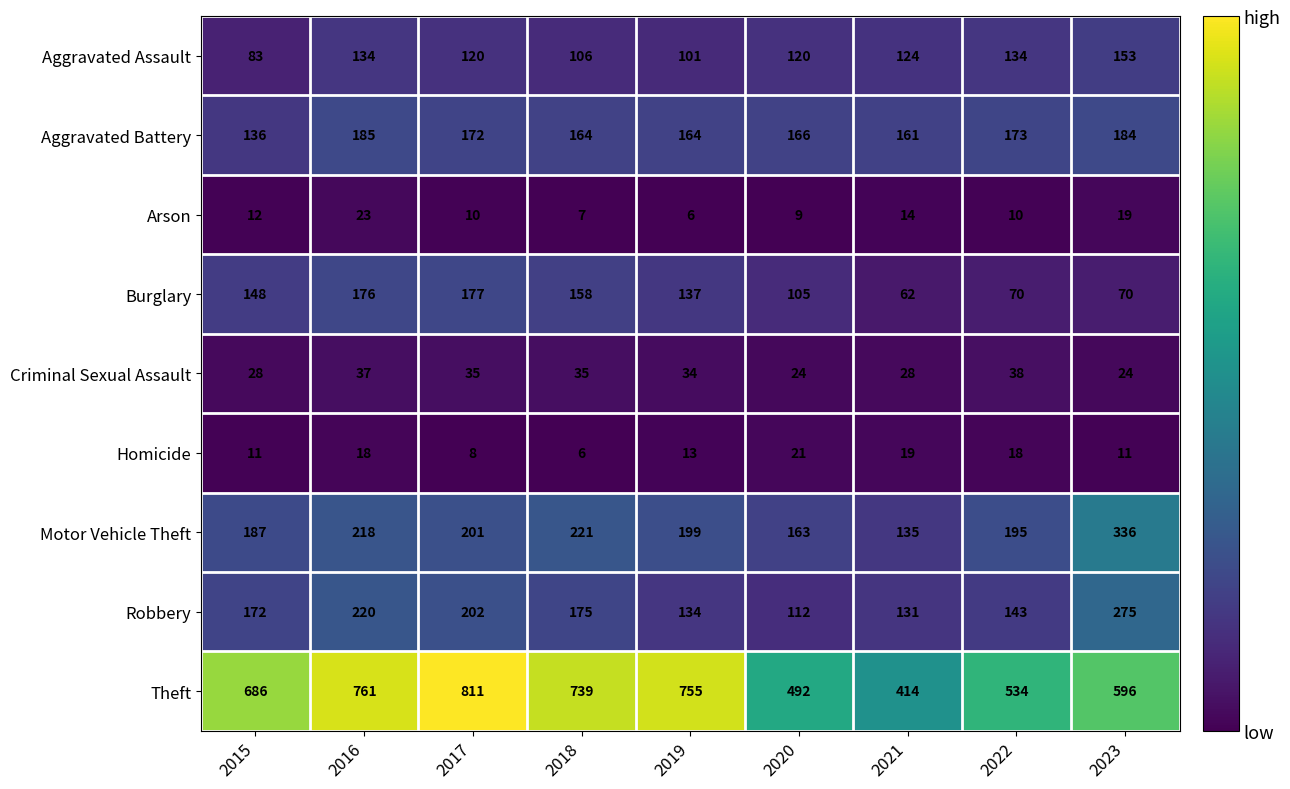

How many data points does each series have?

9